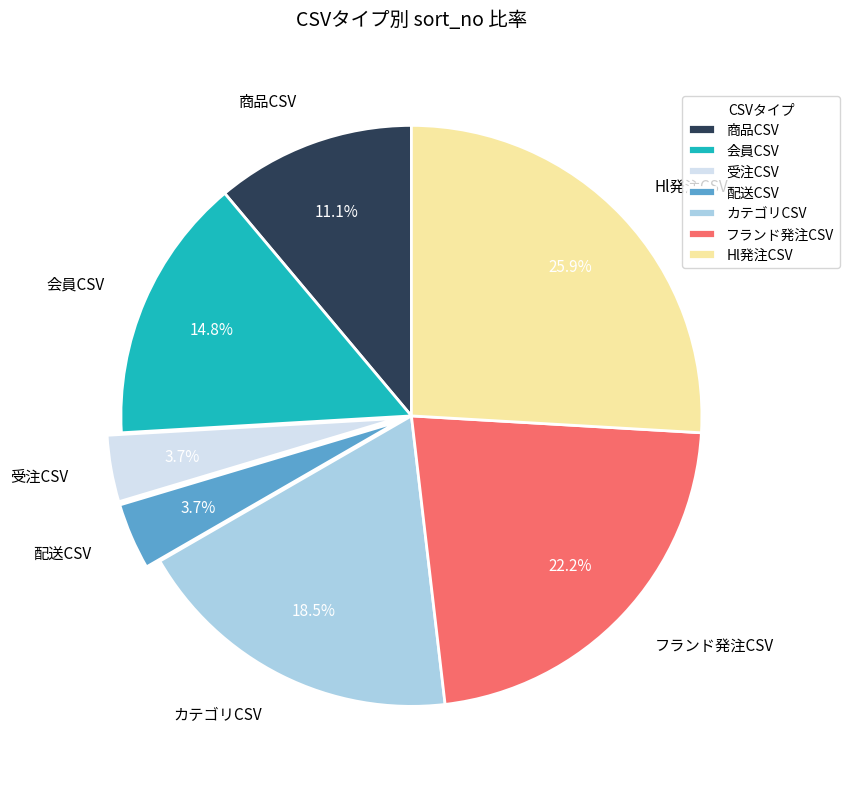

True or false: 商品CSV accounts for 11% of the total.

True